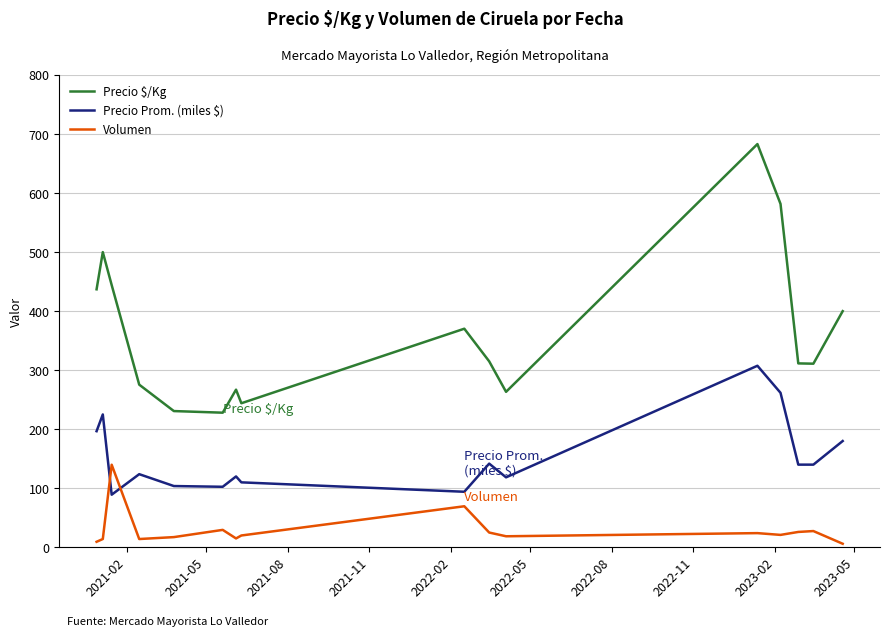

True or false: Precio Prom. (miles $) and Precio $/Kg intersect in this chart.

False